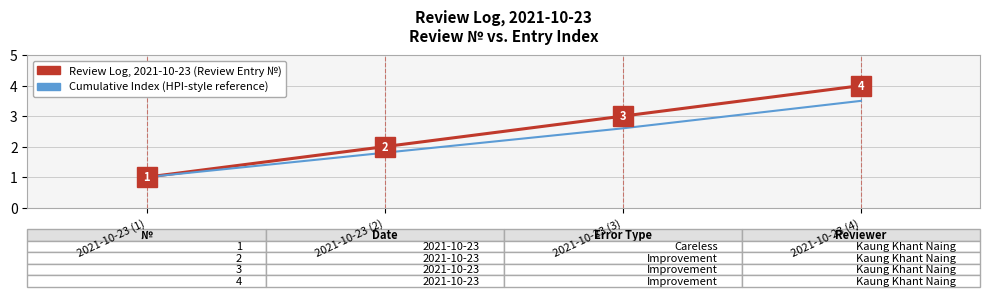

What position from the left is 2021-10-23 (3)?

3